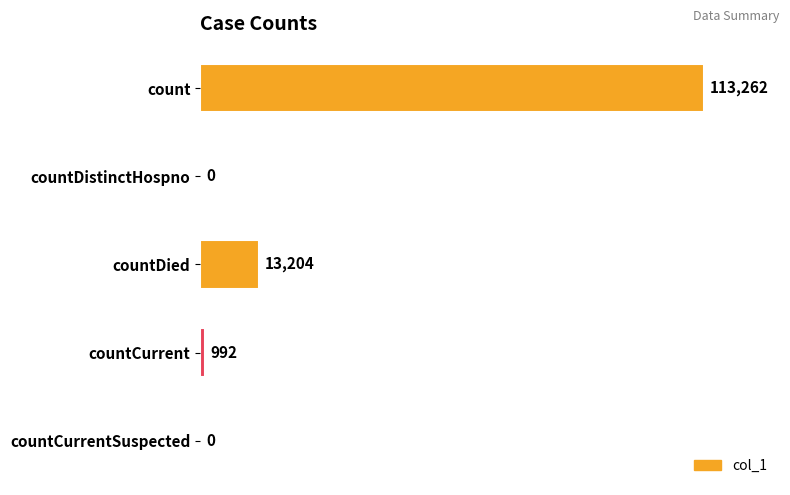

Reading top to bottom, what are all the values shown in this chart?

count=113262	countDistinctHospno=0	countDied=13204	countCurrent=992	countCurrentSuspected=0